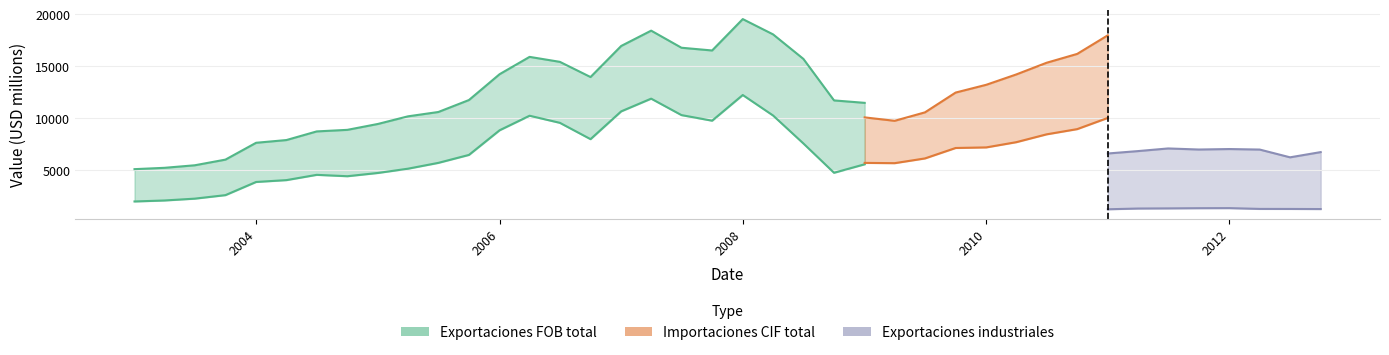

What is the label of the 28th point from the left?

01-10-2009